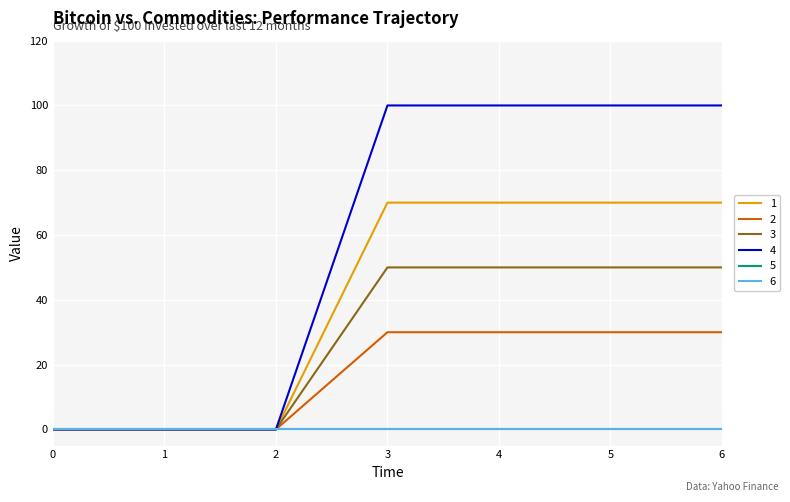

Is this an area chart (filled region under the line)?

No